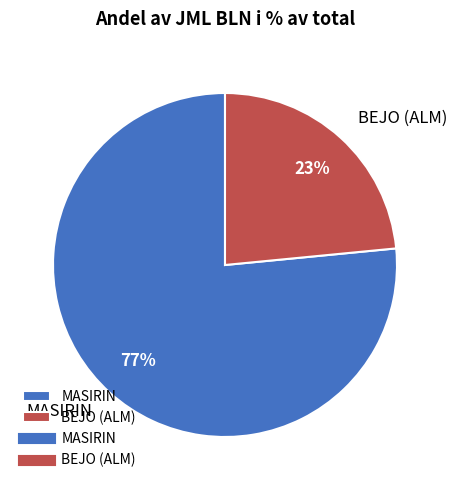

Approximately how many times larger is the value at BEJO (ALM) compared to MASIRIN?

0.3